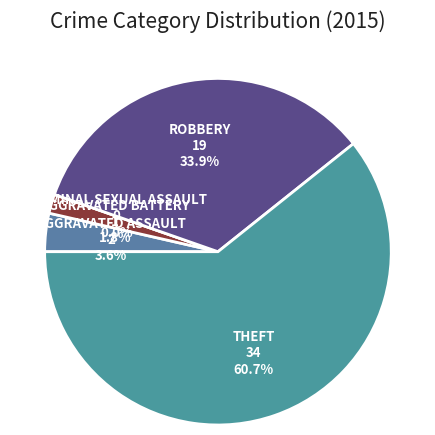

Rank the categories by value from highest to lowest.

Theft, Robbery, Aggravated Assault, Aggravated Battery, Criminal Sexual Assault